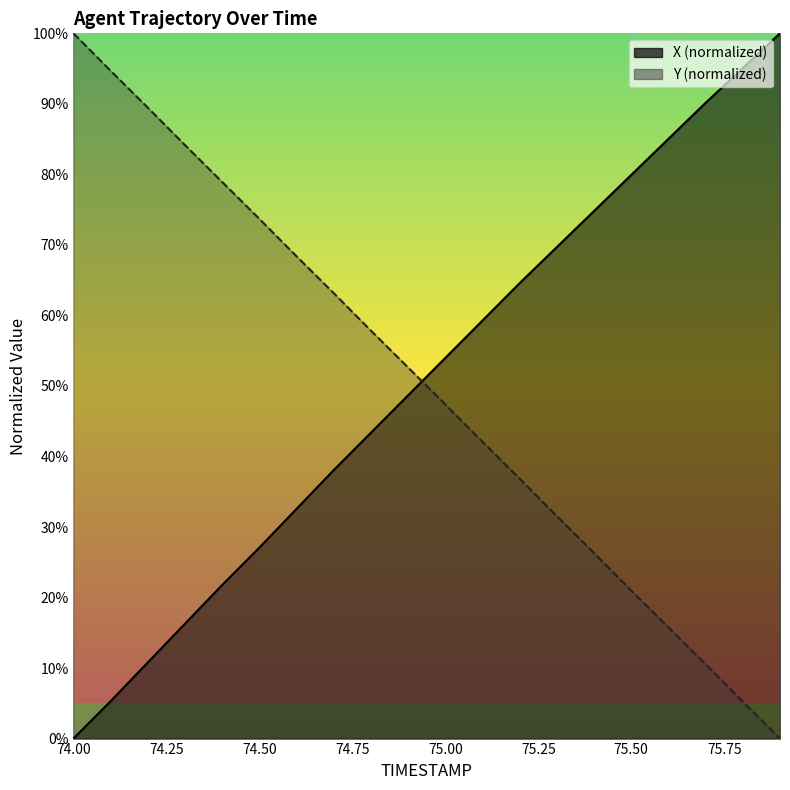

What is the maximum value for X?

100.0